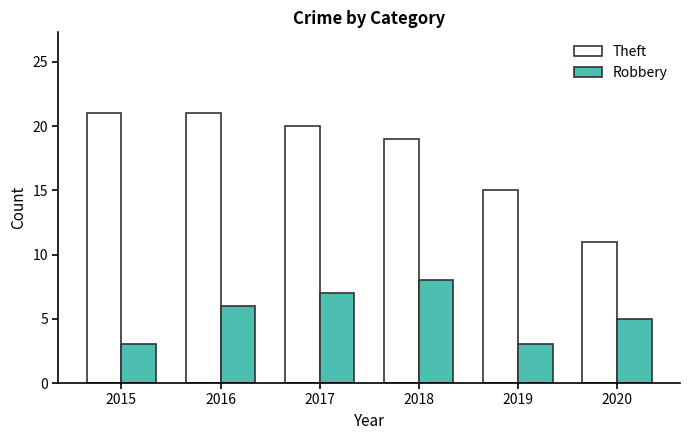

What is the lowest value of the Robbery series?

3